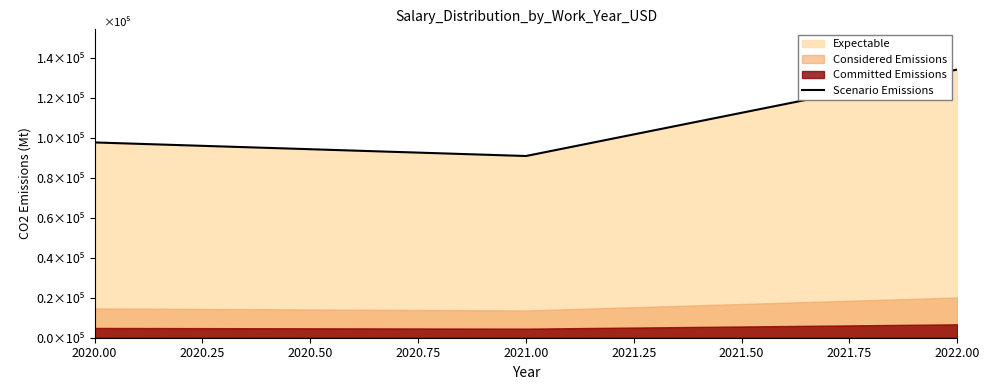

What is the average value?

107460.8